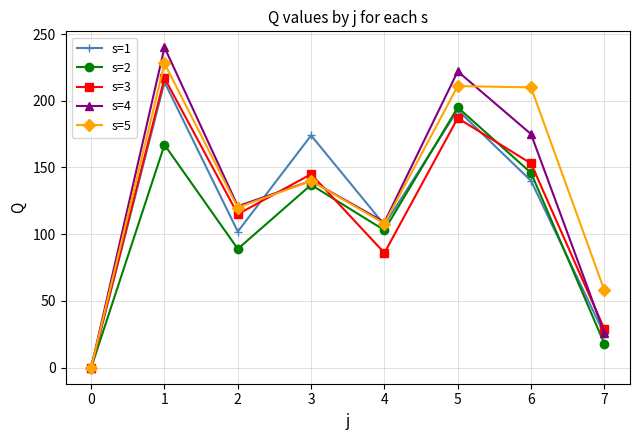

What is the value of the s=3 point at the 5th from the left?

86